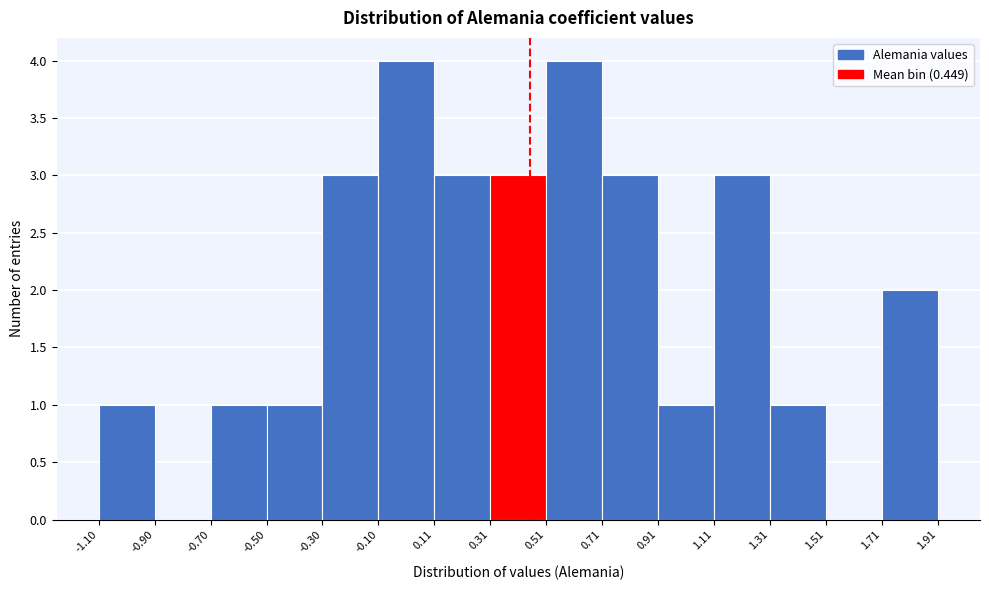

What is the height of the bar covering -0.70 to -0.50 on the x-axis? The values are not printed on the chart, so give them approximately, as read against the axis.

1